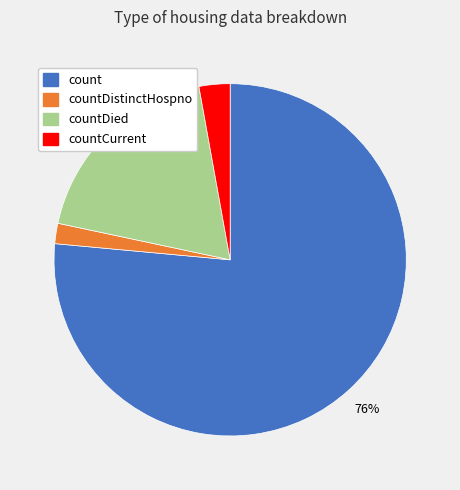

Count the number of slices in the pie.

4